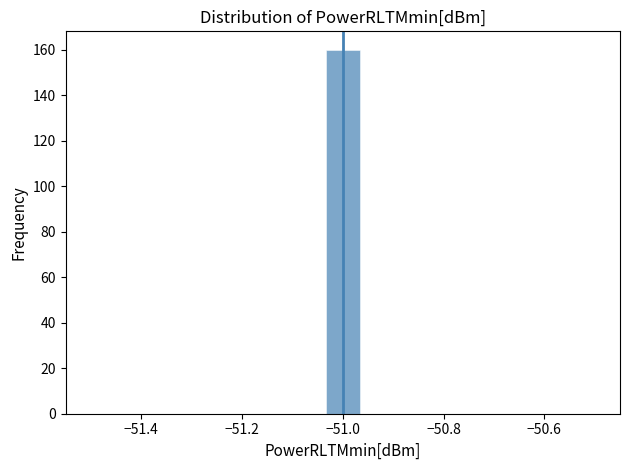

Read against the x-axis, roughly where is the centre of the tallest bar?

-51.00